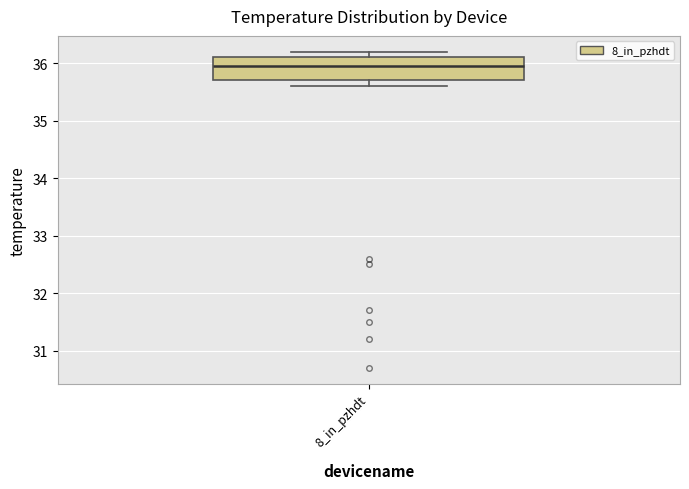

Where is the lower edge of the box for 8_in_pzhdt on the y-axis? The values are not printed on the chart, so give them approximately, as read against the axis.

35.7